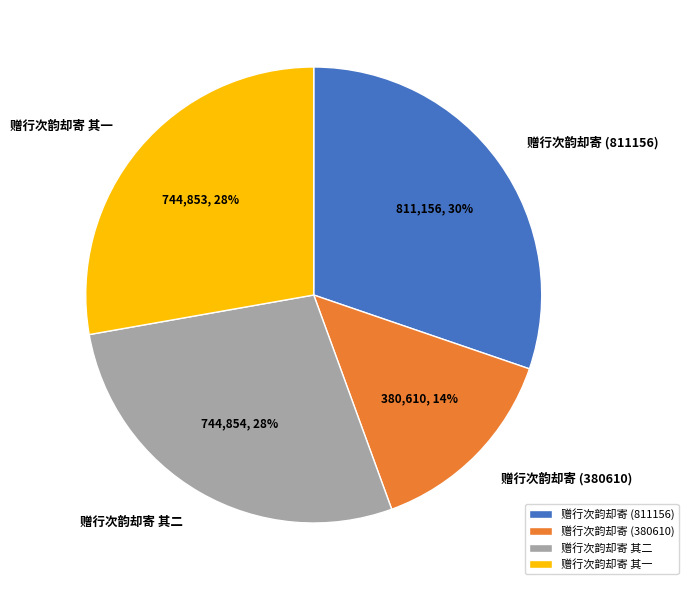

Which slice is the largest?

赠行次韵却寄 (811156)